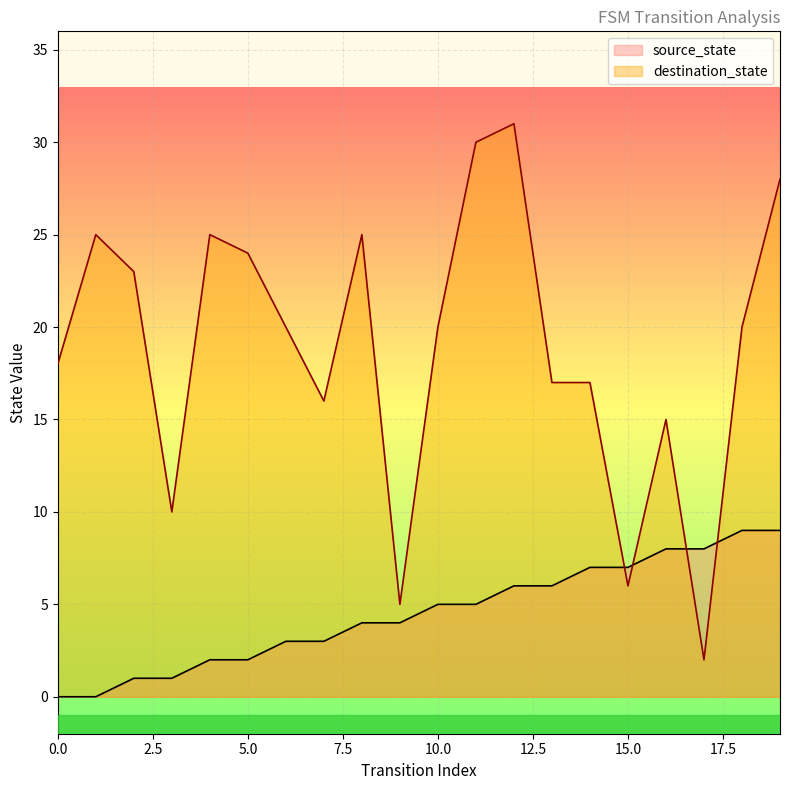

What is the greatest value displayed?

31